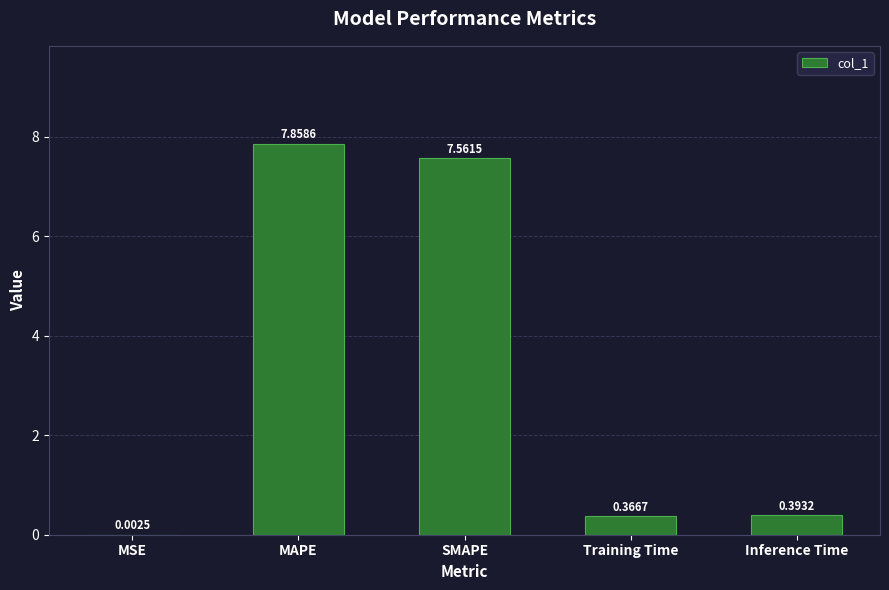

How many data points does each series have?

5